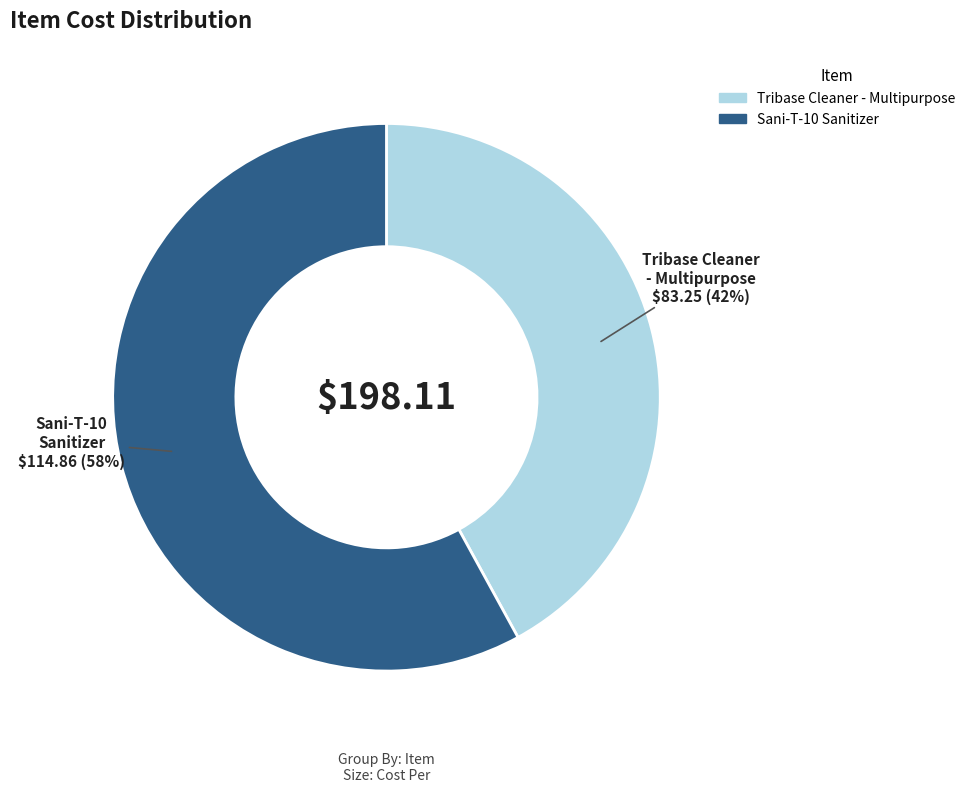

Do Tribase Cleaner - Multipurpose and Sani-T-10 Sanitizer together represent more than half of the pie?

Yes